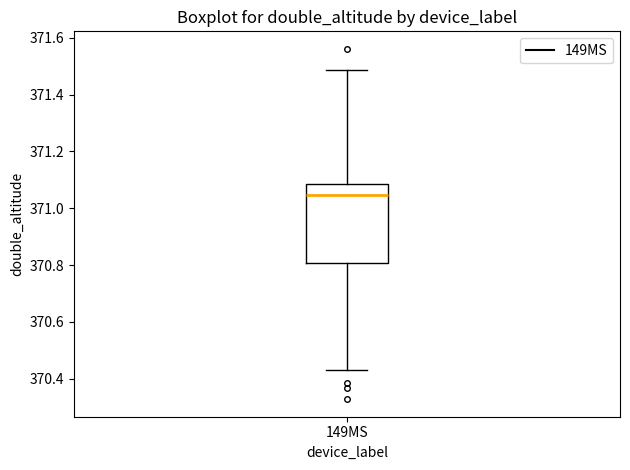

Transcribe this box plot: give where the median line is, the range the box spans, and where the two whiskers end, as read against the y-axis. The values are not printed on the chart, so give them approximately, as read against the axis.

median 371.04, box 370.80 to 371.08, whiskers 370.42 to 371.48